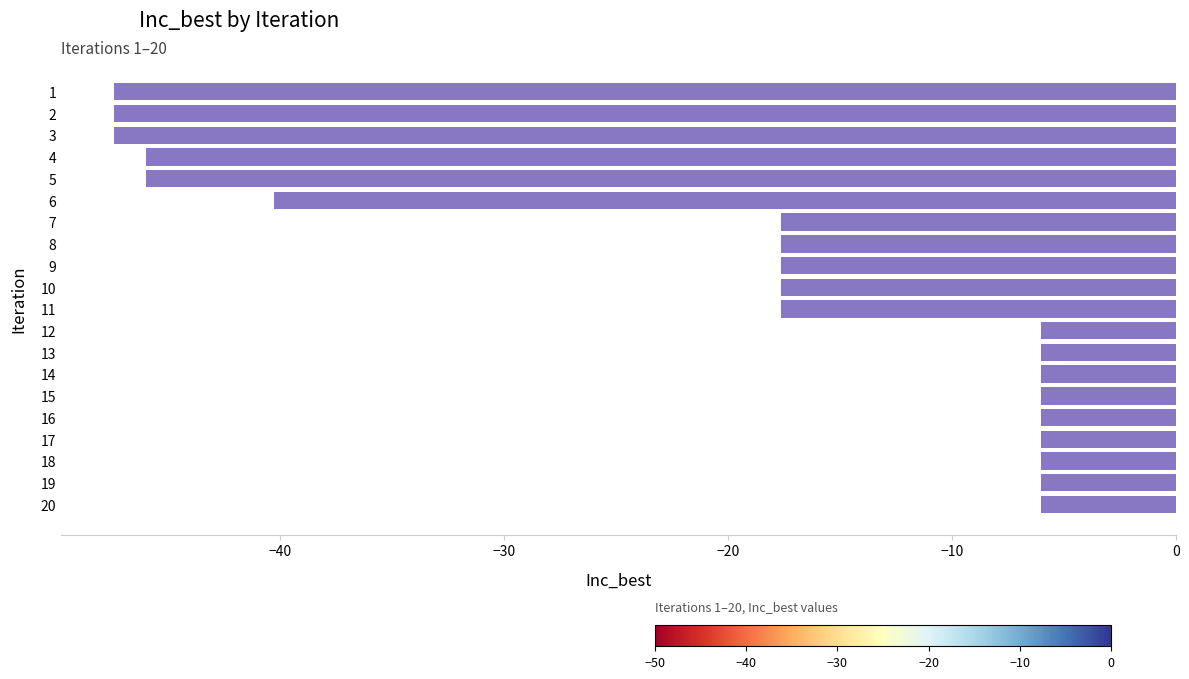

What is the average value?

-20.8